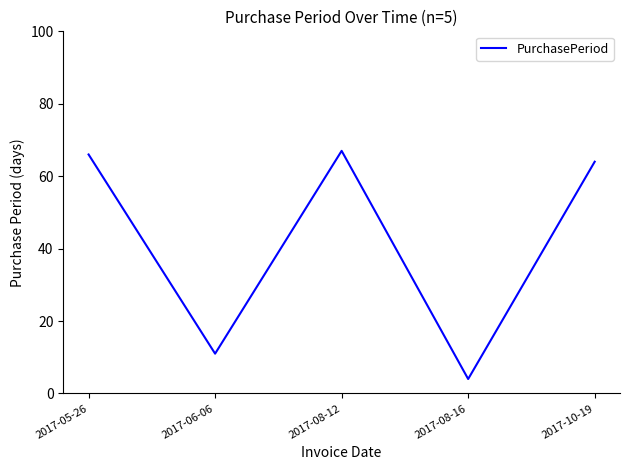

At which category does the data reach its first local peak?

2017-08-12